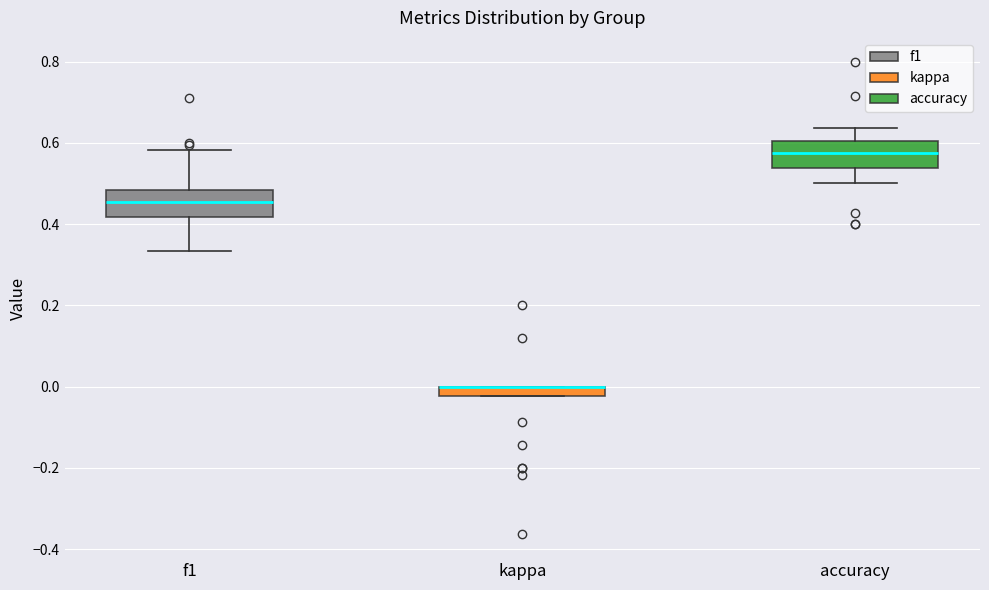

Where does the lower whisker of the box for f1 end on the y-axis? The values are not printed on the chart, so give them approximately, as read against the axis.

0.34